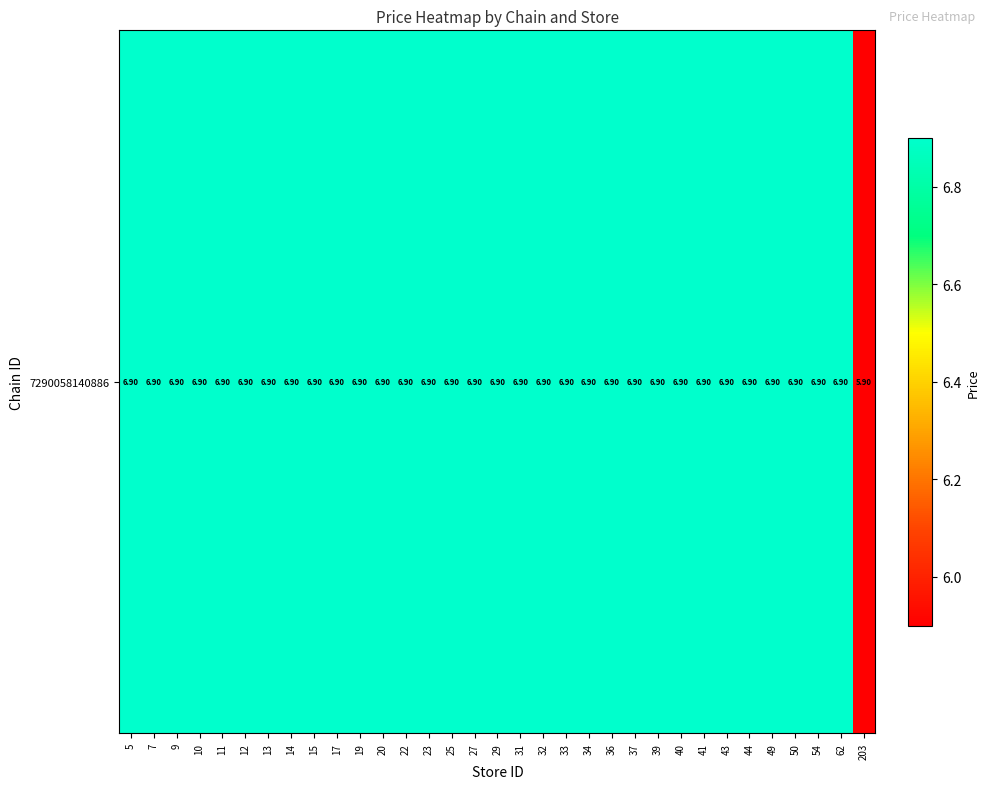

Between 41 and 34, which is larger?

41